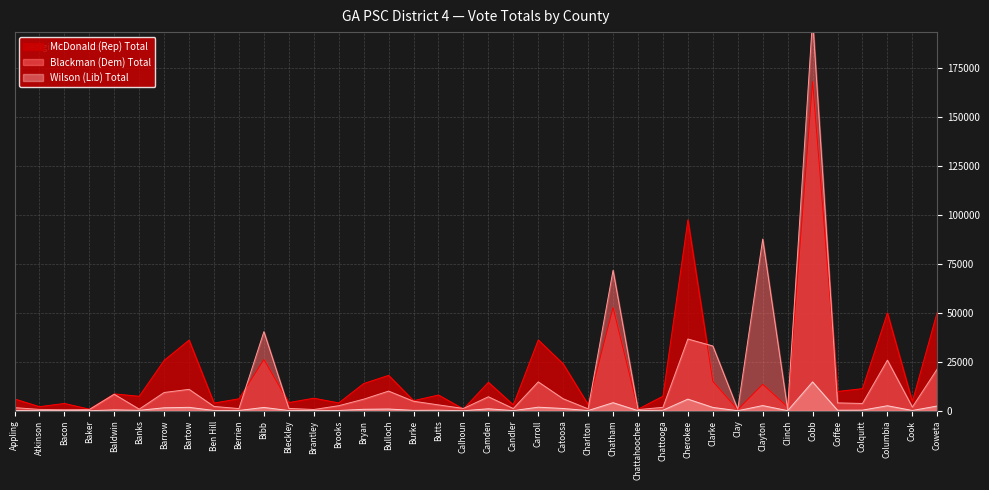

In McDonald (Rep) Total, how many points are higher than both neighbors (excluding endpoints)?

14